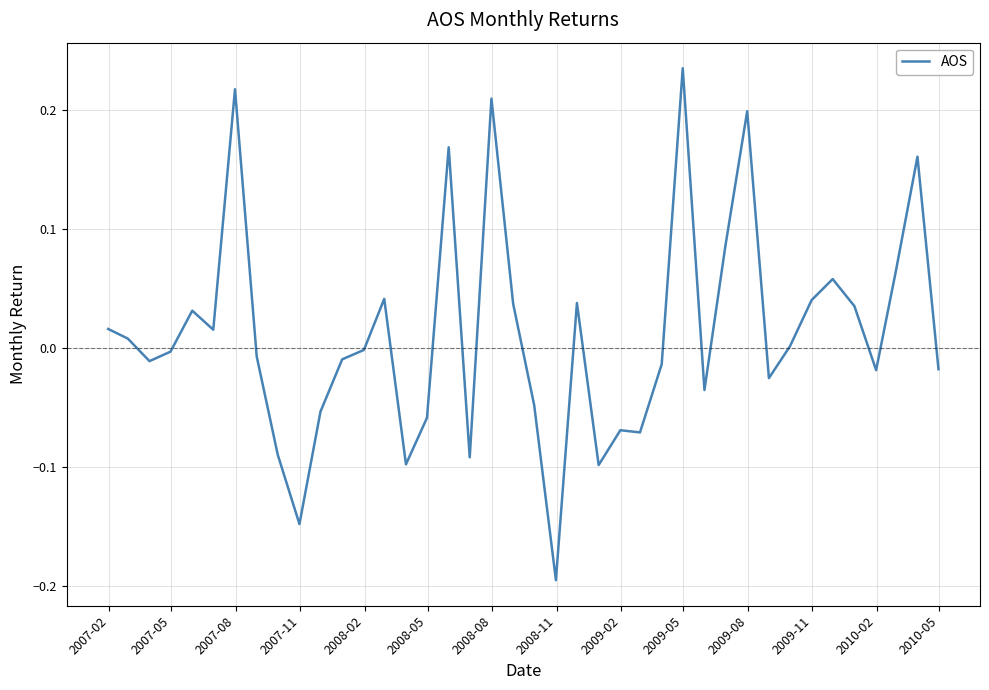

Does the chart have visible grid lines?

Yes